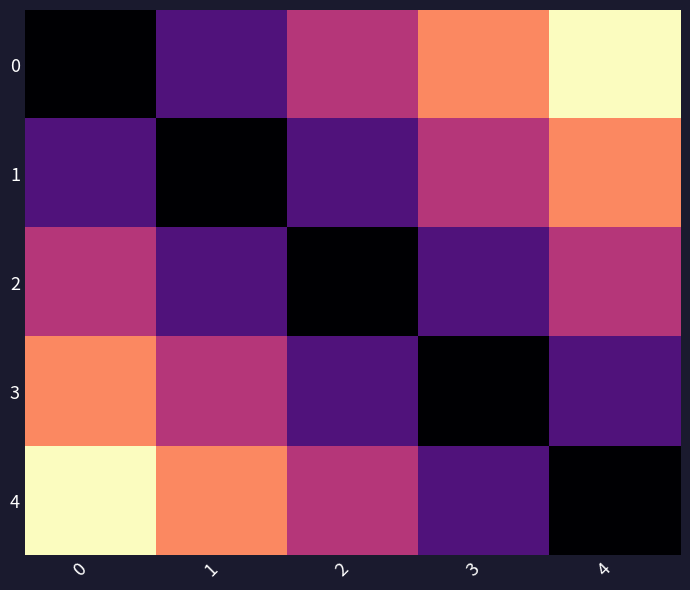

Reading left to right, list all the values displayed in this chart.

0: 0=2253.4	1=4506.8	2=6760.2	3=9013.6	4=11267.0
1: 0=4506.8	1=2253.4	2=4506.8	3=6760.2	4=9013.6
2: 0=6760.2	1=4506.8	2=2253.4	3=4506.8	4=6760.2
3: 0=9013.6	1=6760.2	2=4506.8	3=2253.4	4=4506.8
4: 0=11267.0	1=9013.6	2=6760.2	3=4506.8	4=2253.4